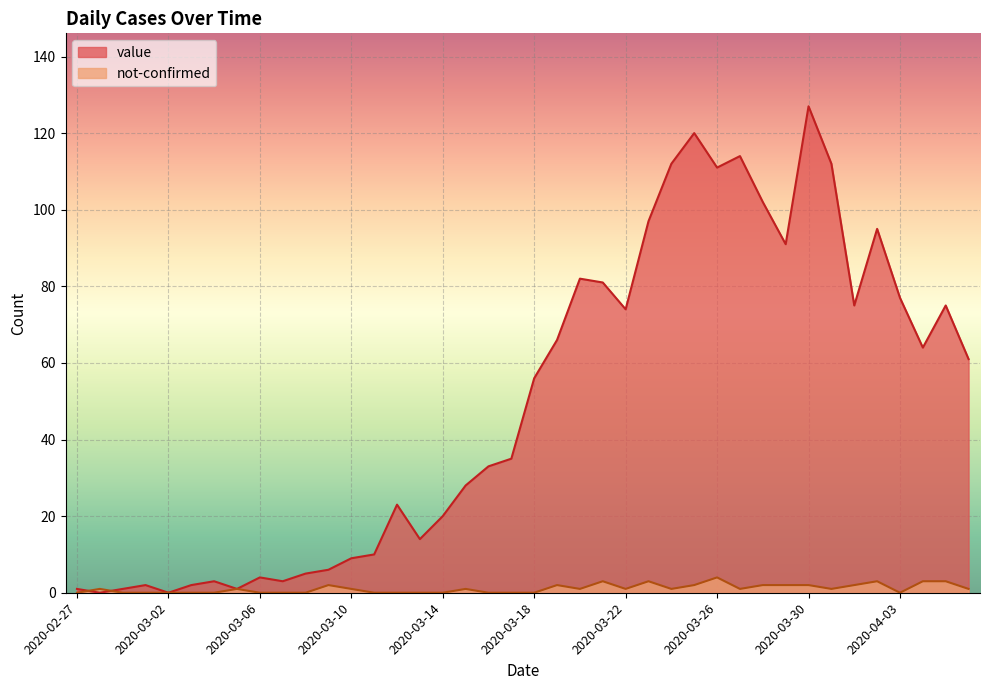

Which series changed the most between 2020-03-24 and 2020-03-29?

value